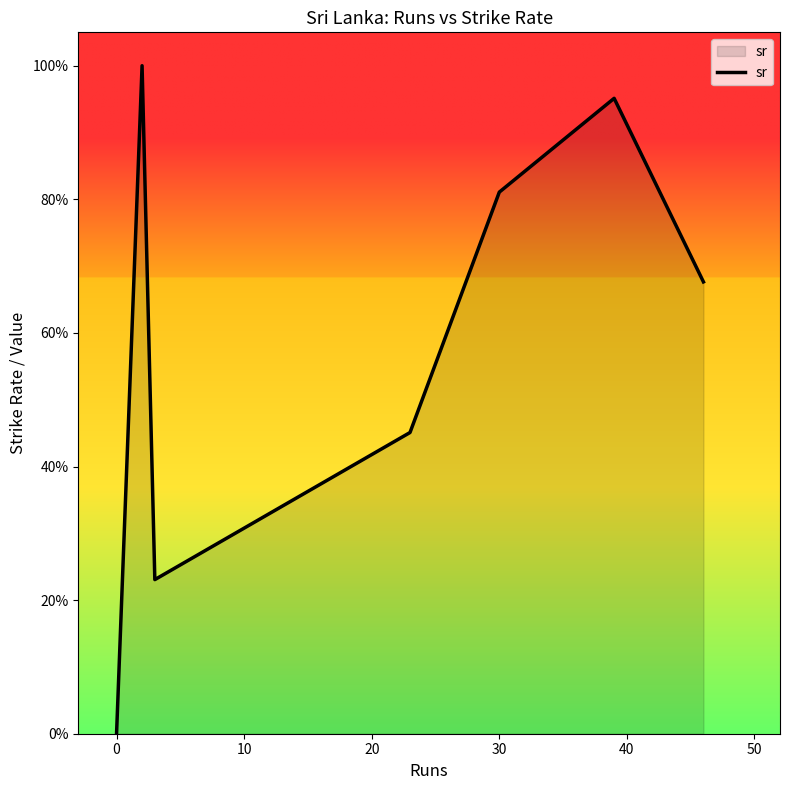

Reading left to right, extract all data points from this chart.

0.0	100.0	23.1	45.1	81.1	95.1	67.6